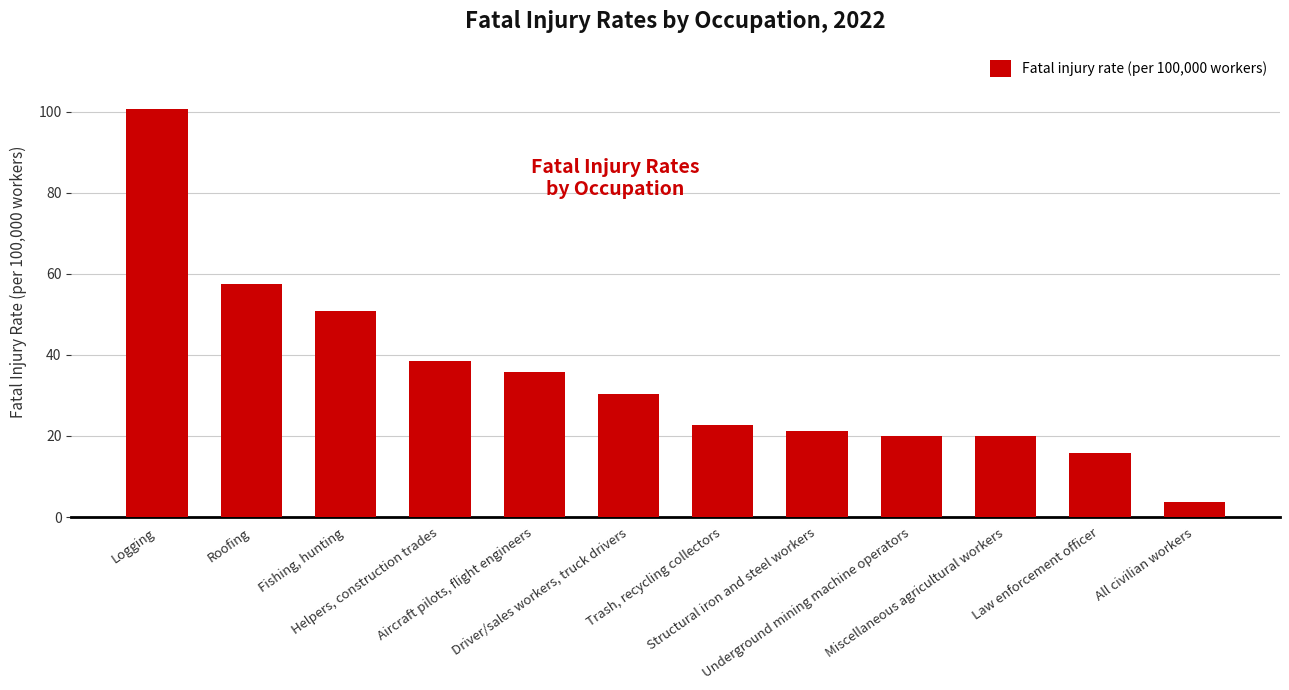

The value at Trash, recycling collectors is 39.5. True or false?

False